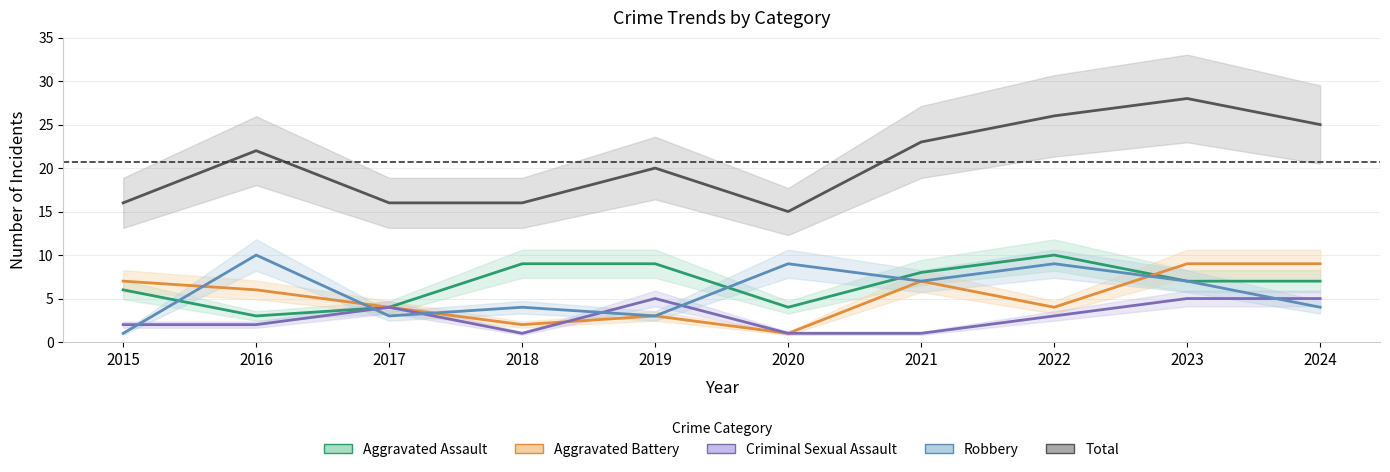

What is the difference between the Robbery values at 2017 and 2023?

4